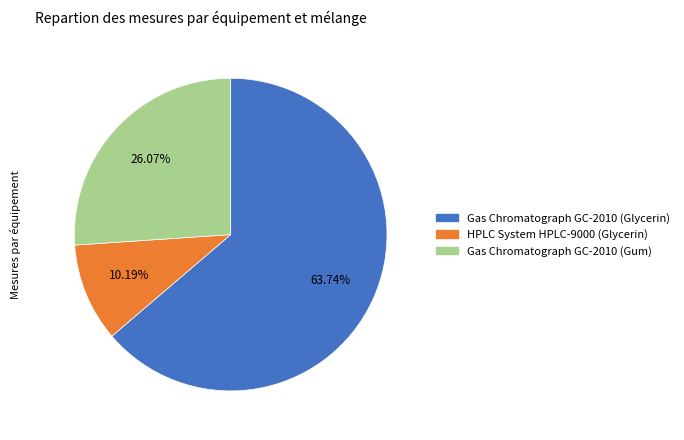

Rank the categories by value from highest to lowest.

Gas Chromatograph GC-2010 (Glycerin), Gas Chromatograph GC-2010 (Gum), HPLC System HPLC-9000 (Glycerin)